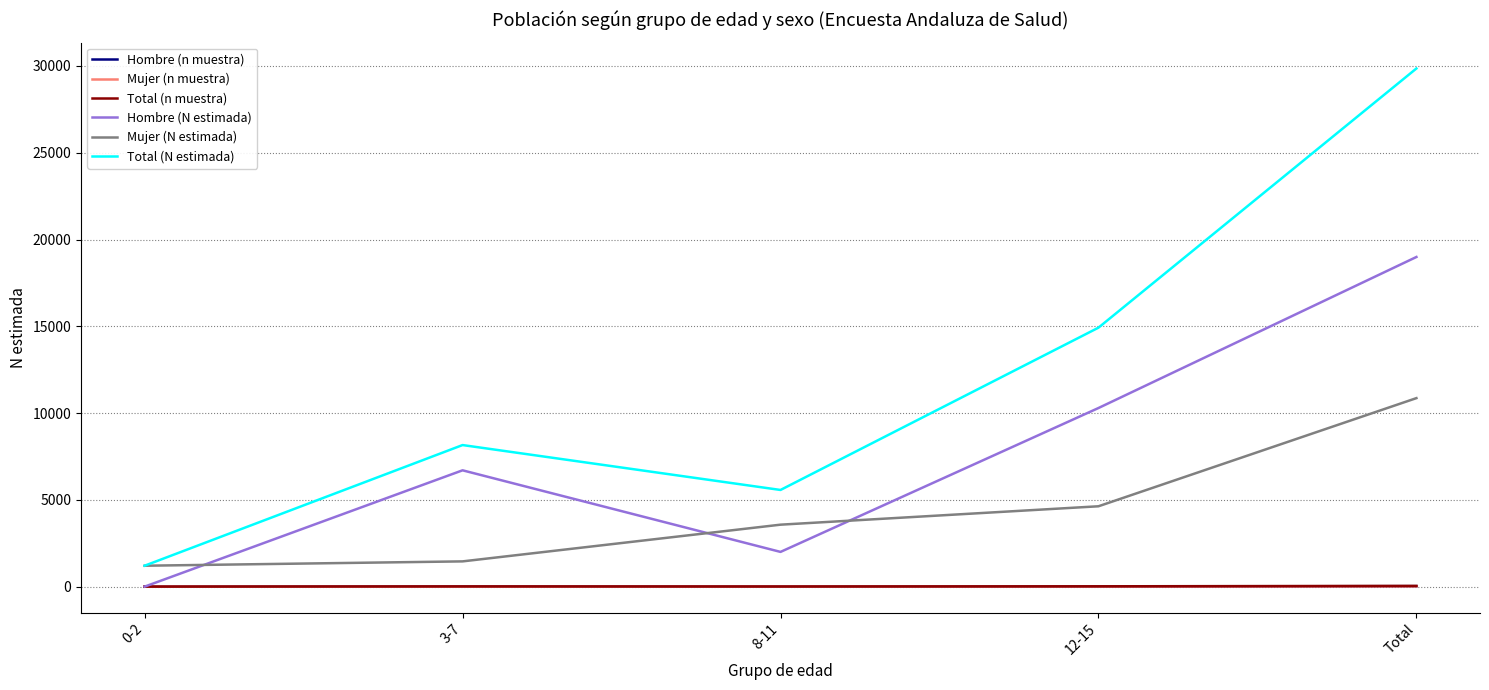

Which series has the widest spread of values?

Total (N estimada)